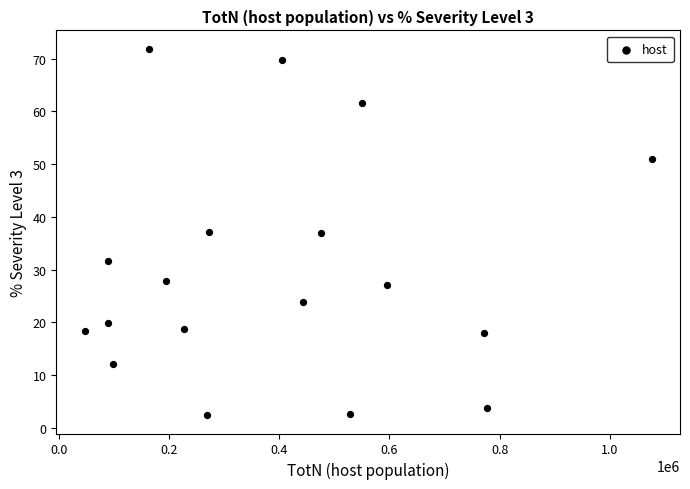

What is the range of X values (max minus min)?

1029636.0